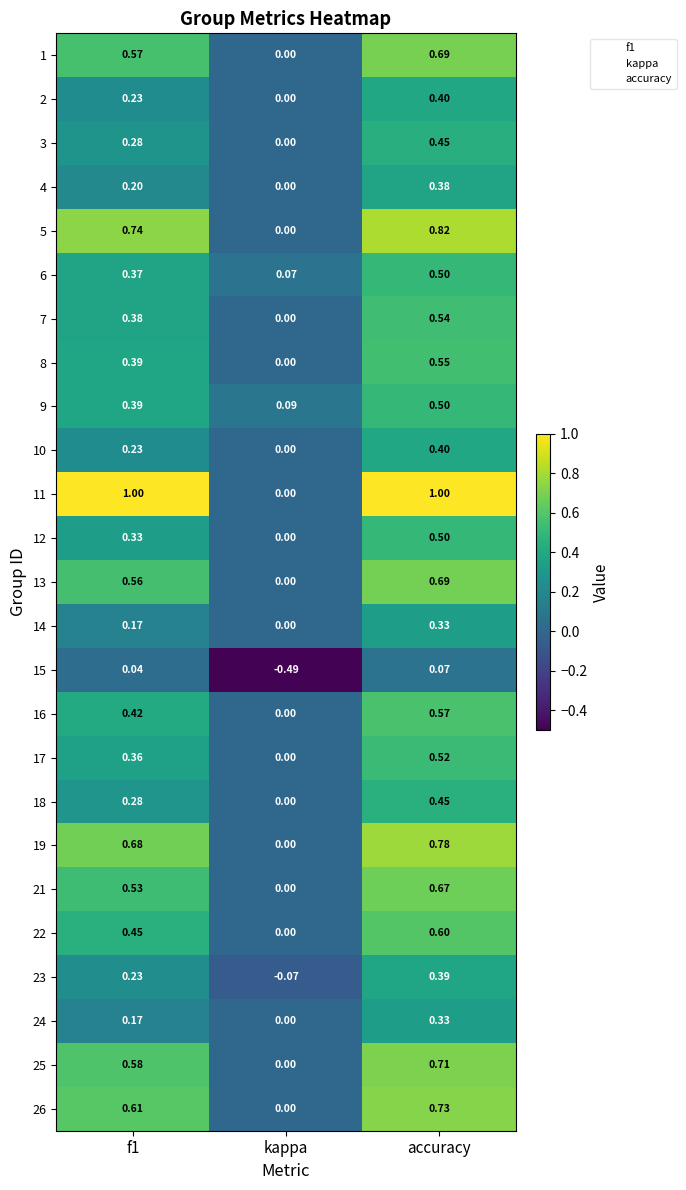

How many values in 4 are above zero?

2